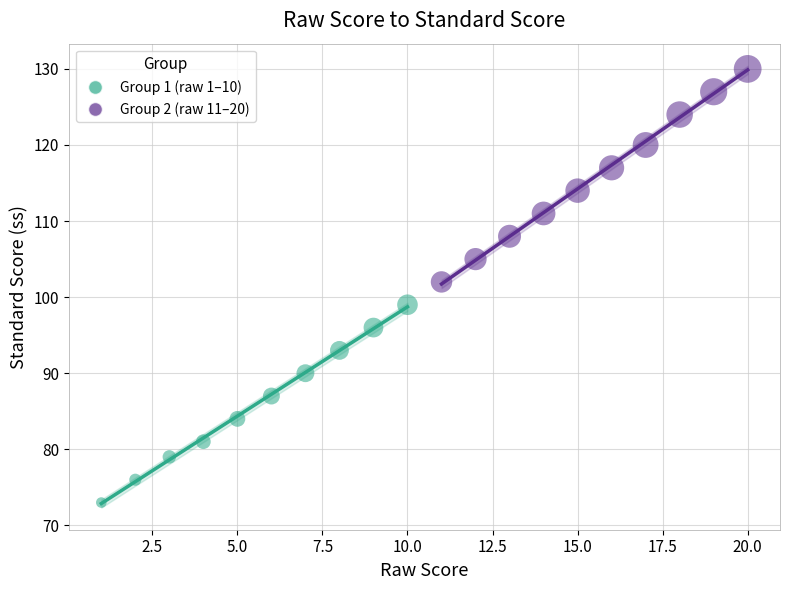

Which series reaches the maximum Y coordinate?

Group 2 (raw 11–20)